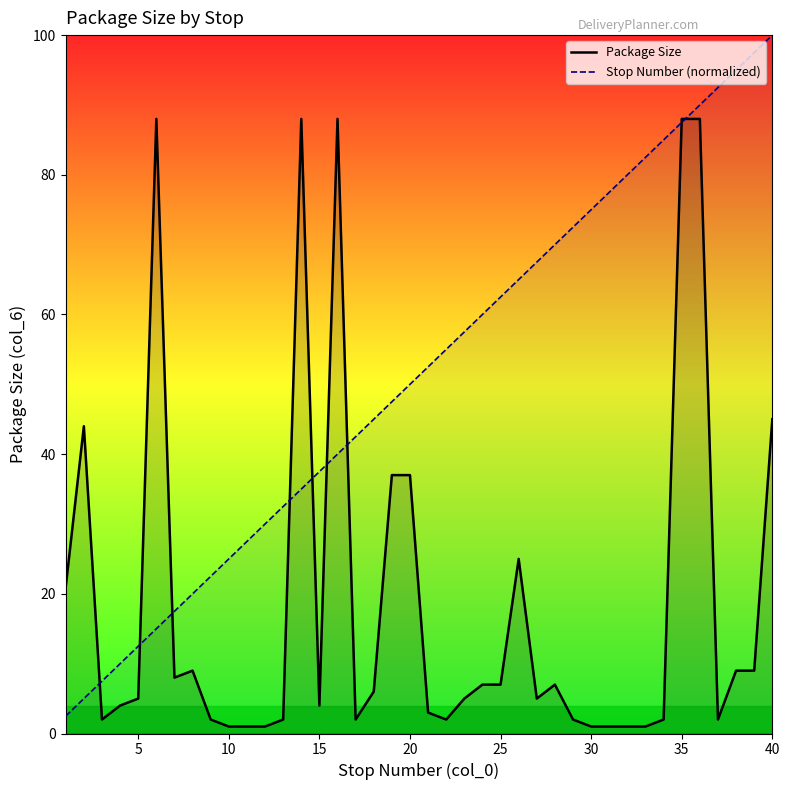

Does the chart display data point markers on the line(s)?

No